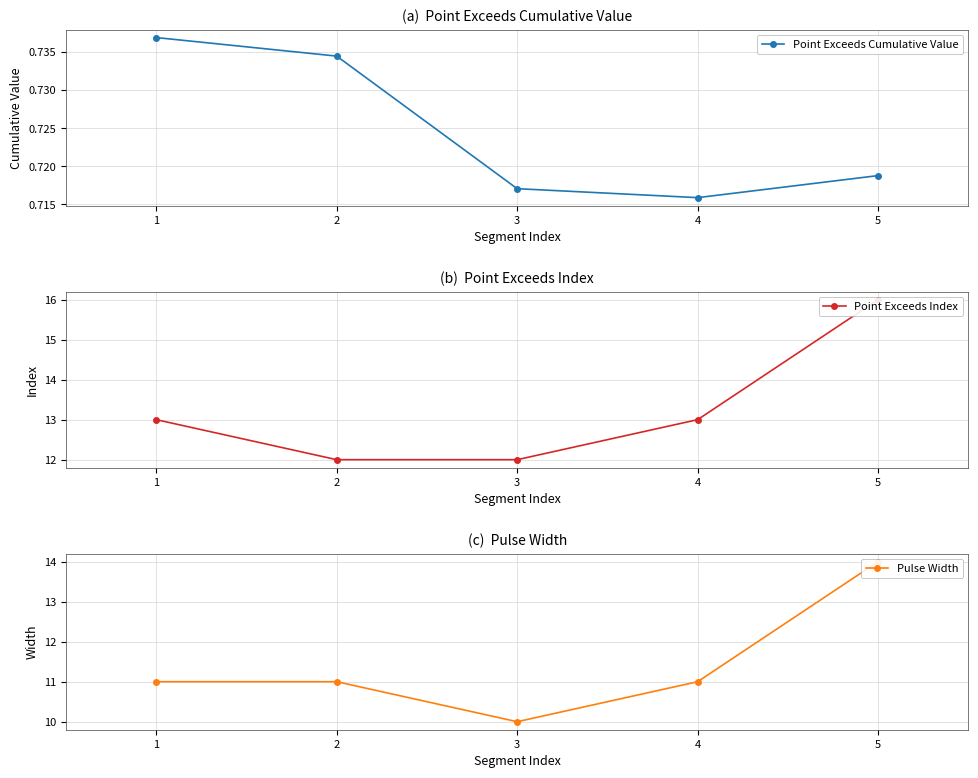

At which category does the chart reach its minimum across all series?

4